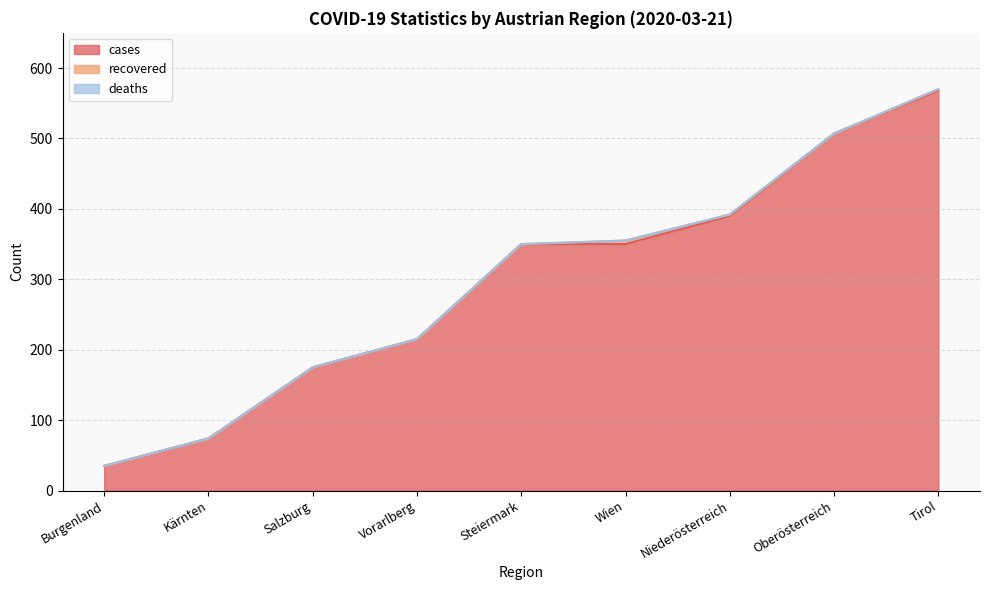

At which category does recovered reach its first local valley?

Oberösterreich